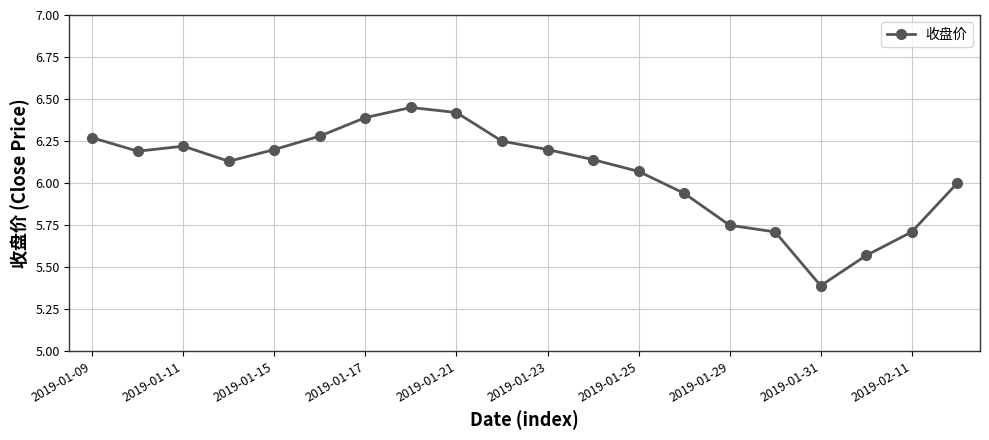

What is the difference between the maximum and minimum values?

1.1